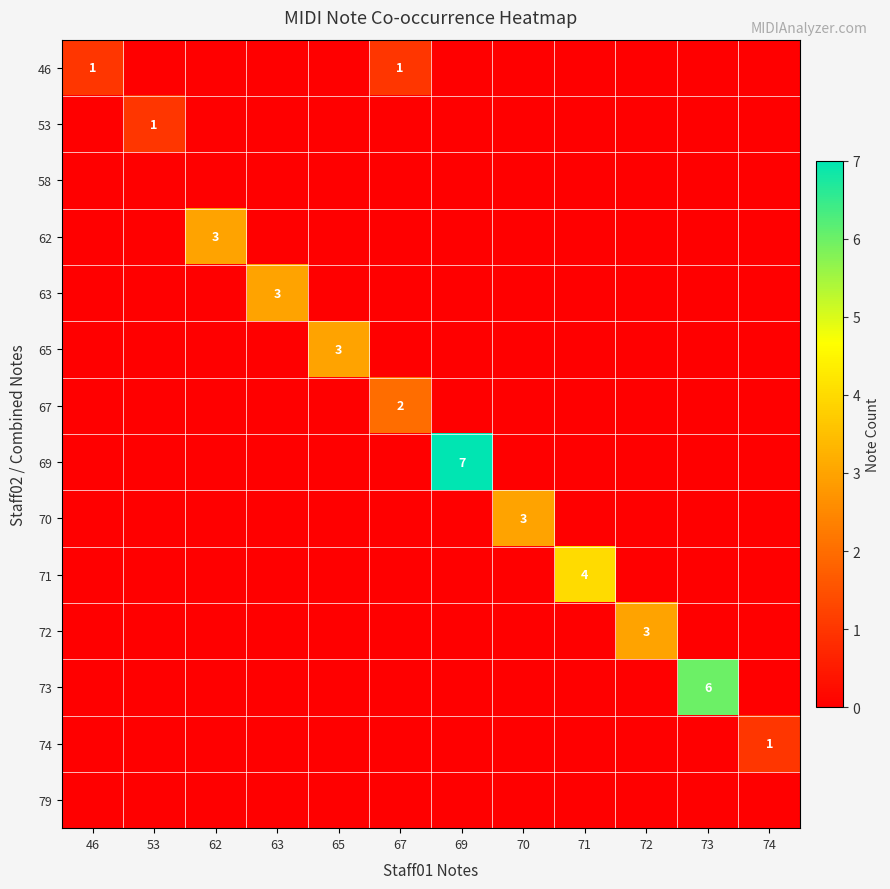

The 65 series shows 1 at 46. True or false?

False